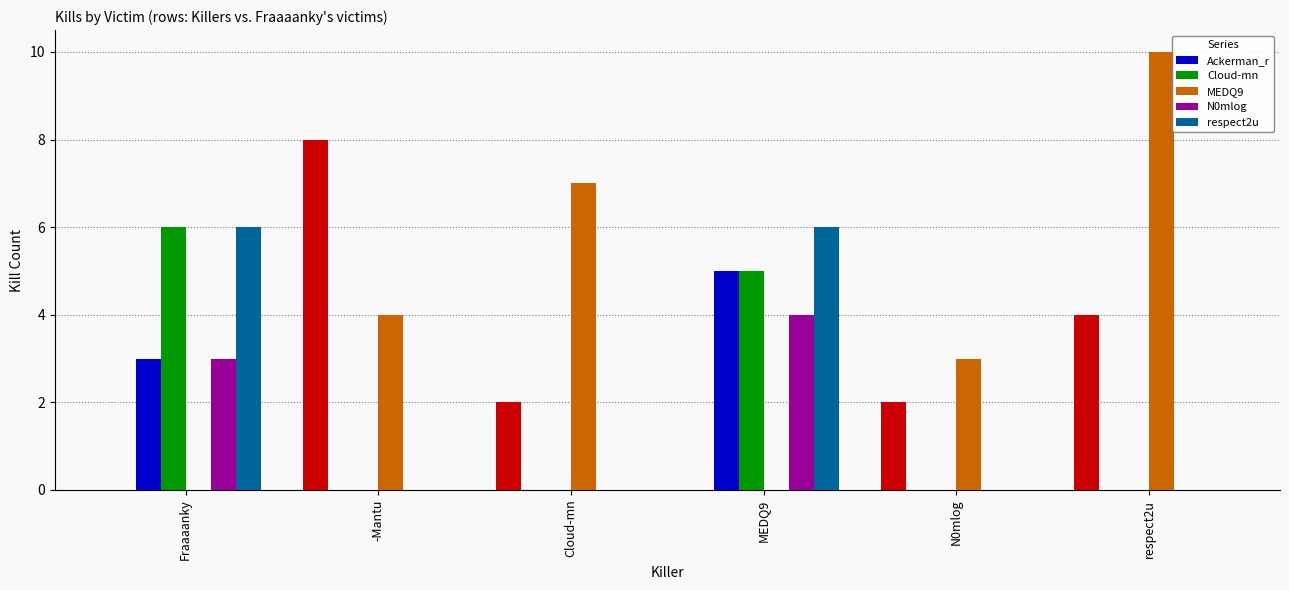

What is the label of the 1st bar from the left?

Fraaaanky